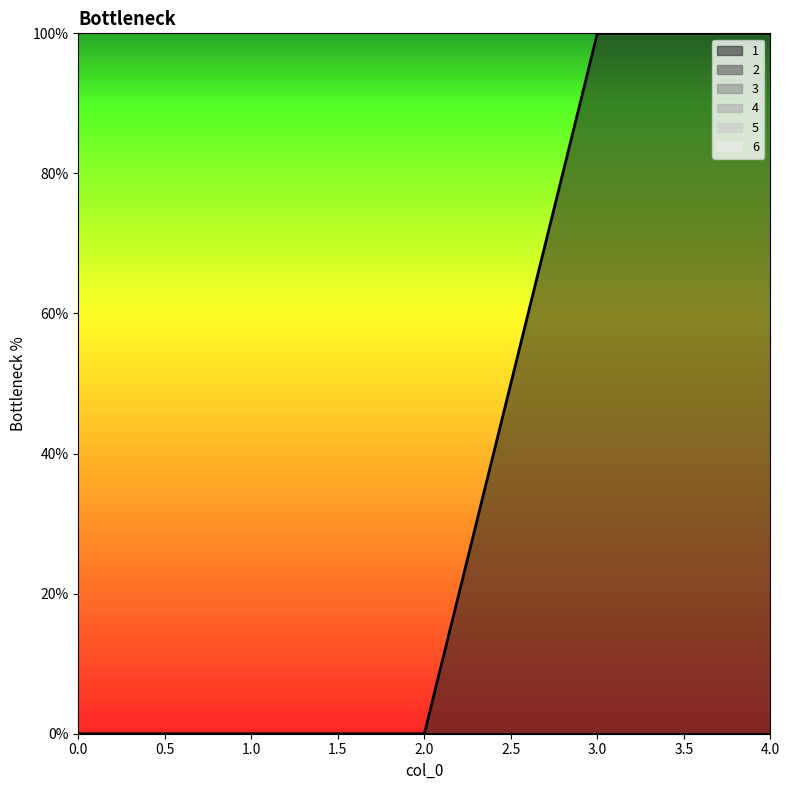

Which series has the widest spread of values?

1